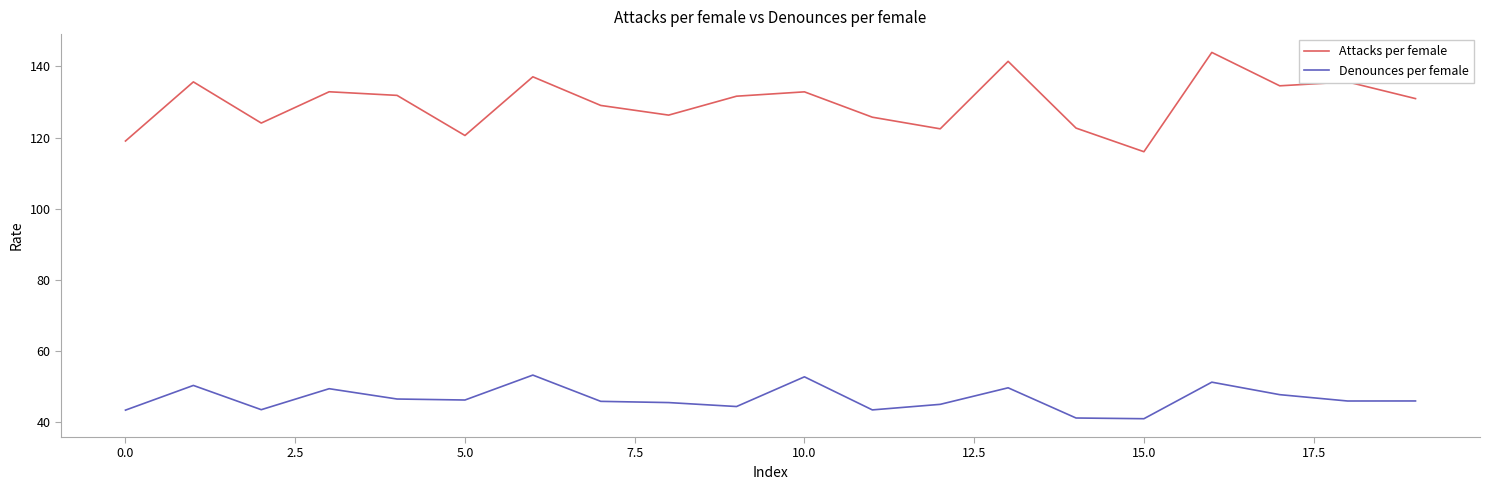

What is the lowest value of the Attacks per female series?

116.0